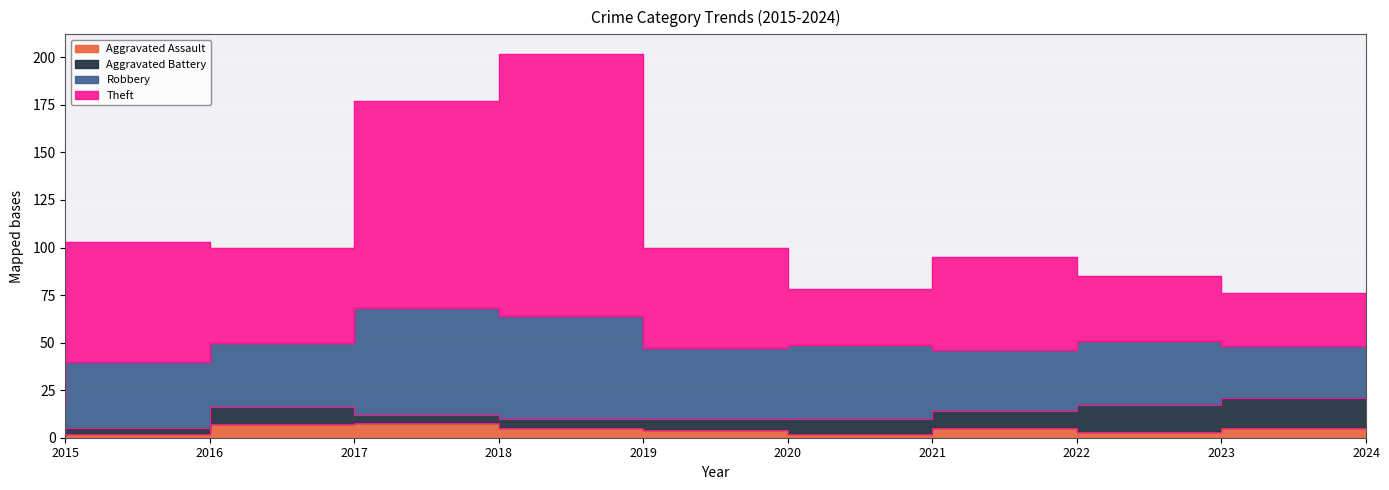

What is the value of the Aggravated Battery point at the 6th from the left?

6